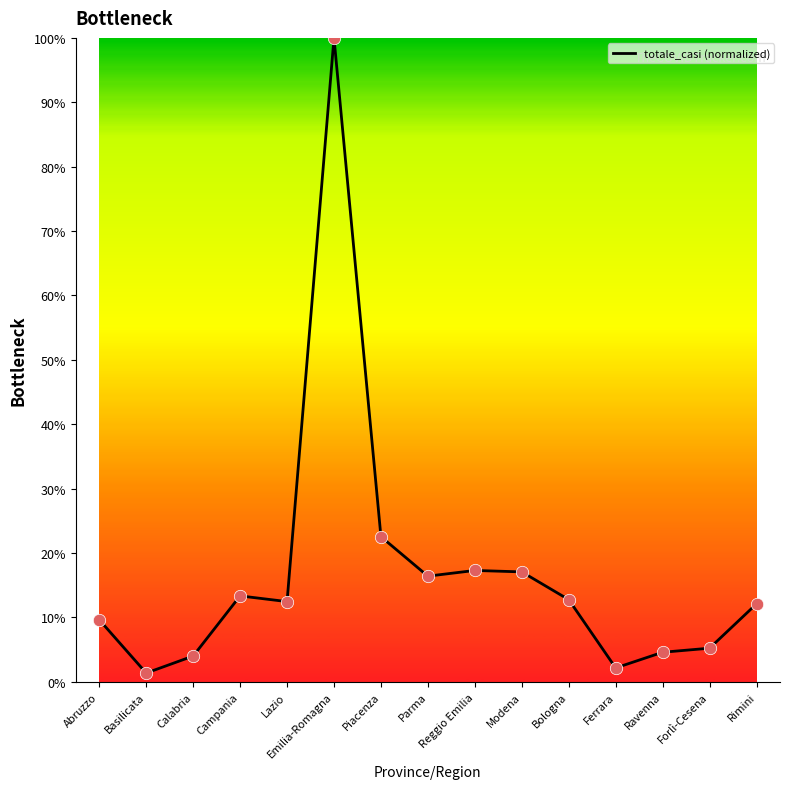

What is the change in value from Reggio Emilia to Modena?

-0.2